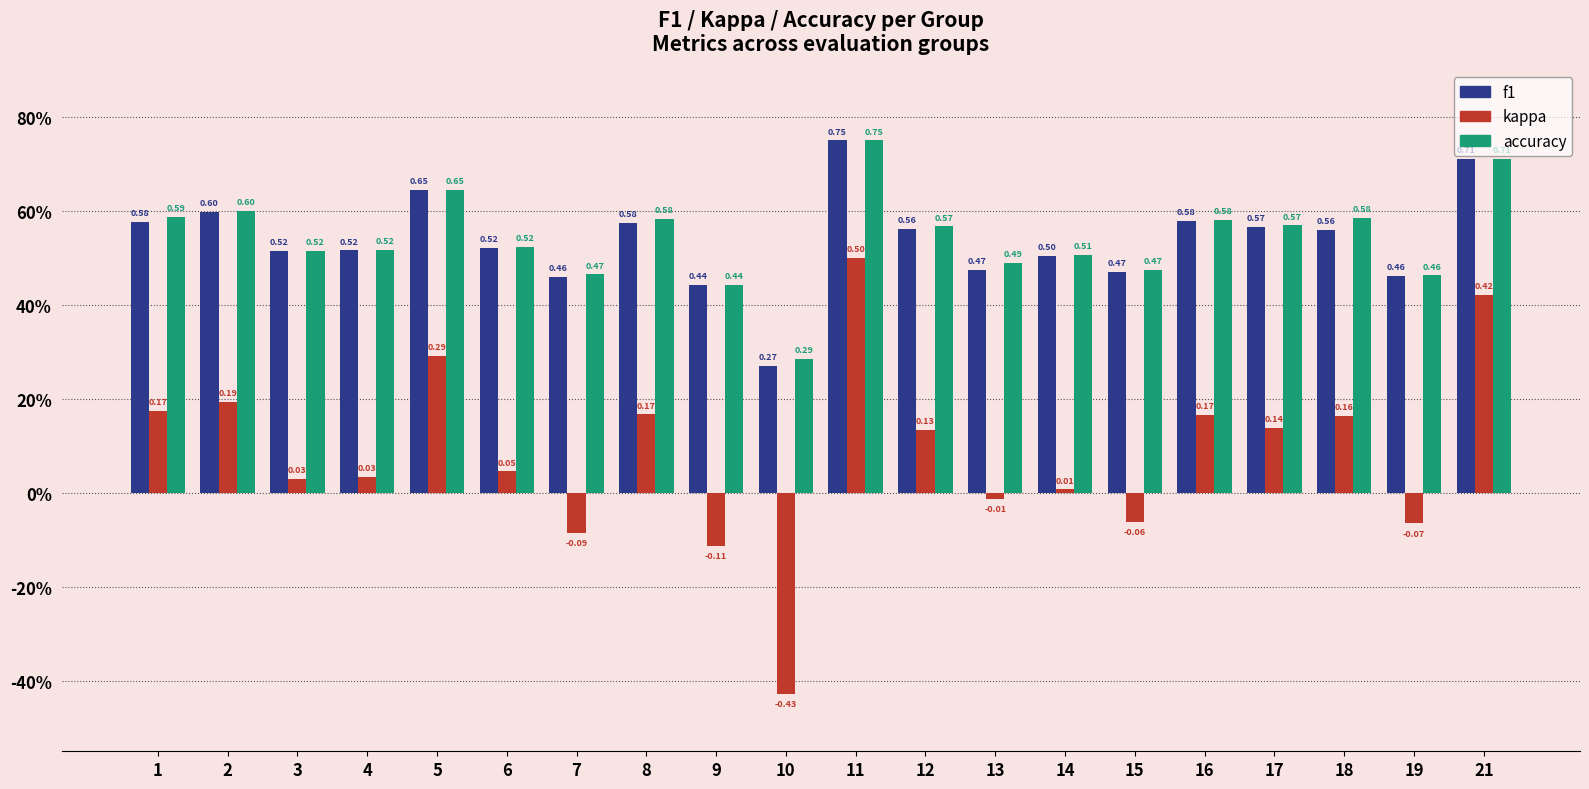

Rank the categories by kappa value from highest to lowest.

11, 21, 5, 2, 1, 8, 16, 18, 17, 12, 6, 4, 3, 14, 13, 15, 19, 7, 9, 10